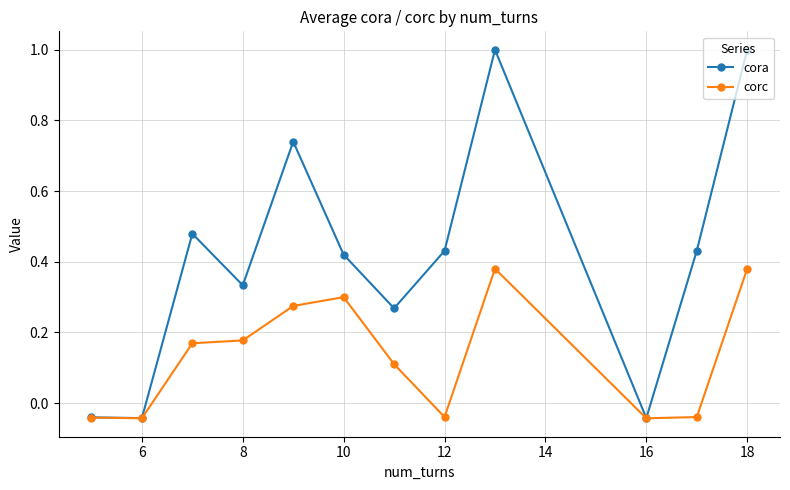

What is the value of the corc point at the 7th from the left?

0.1